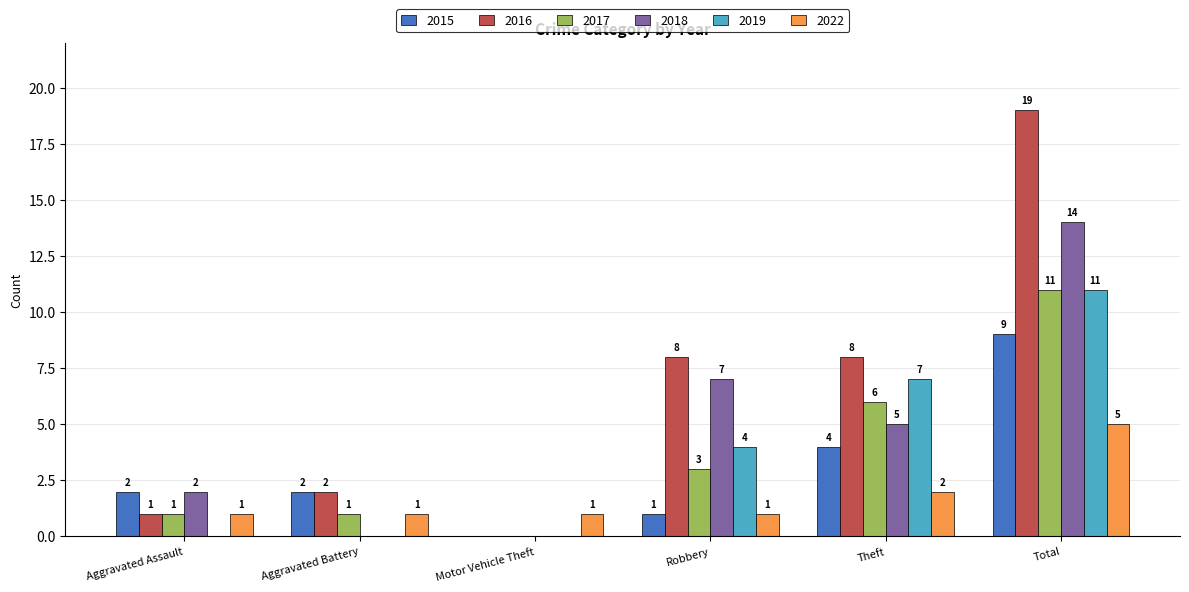

What is the sum of all 2022 values?

11